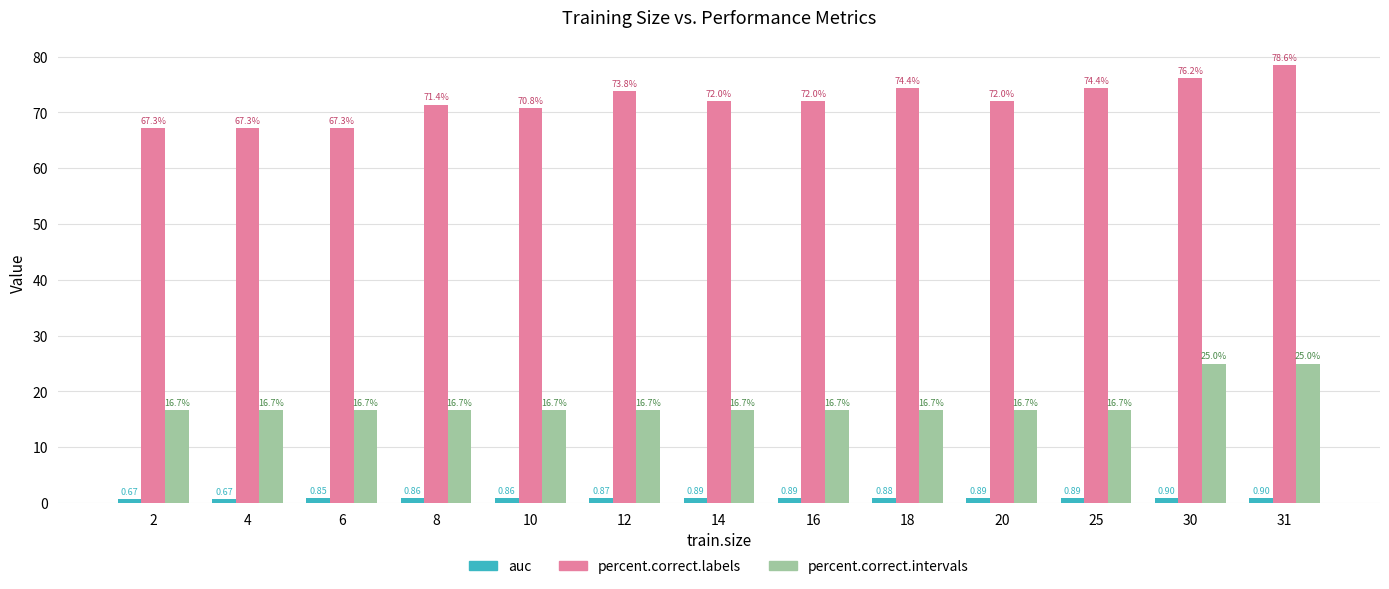

What is the difference between the highest and lowest values at 16?

71.1